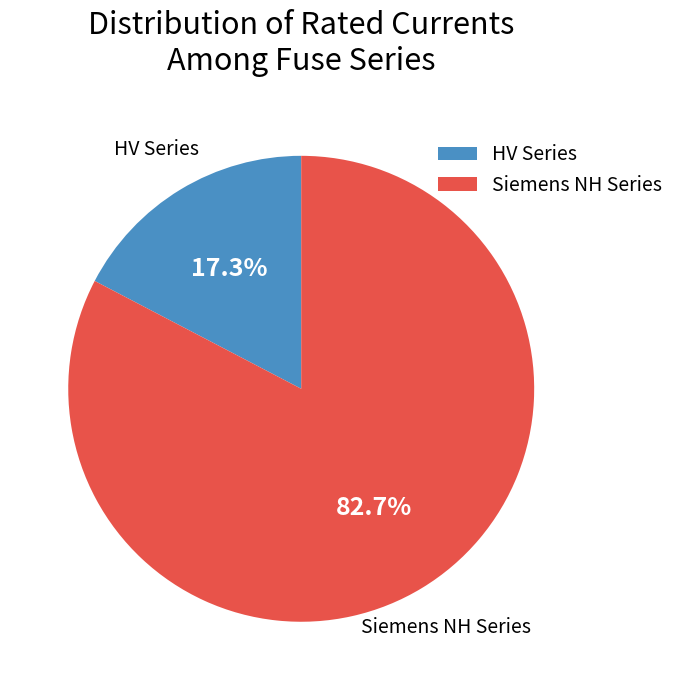

Which category accounts for the majority?

Siemens NH Series